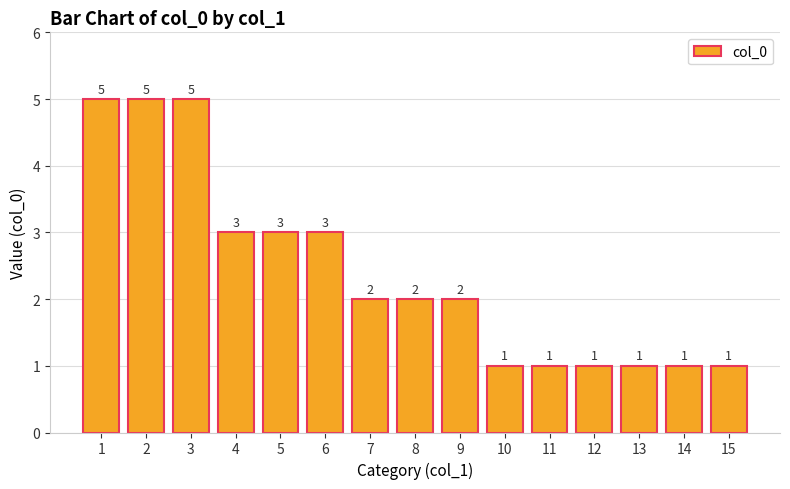

What is the change in value from 7 to 12?

-1